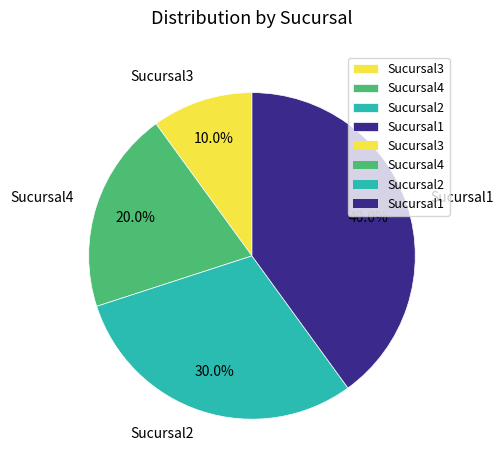

Count the number of slices in the pie.

4